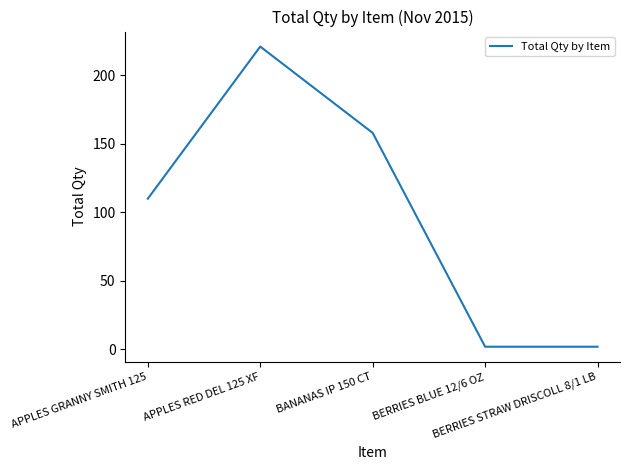

What is the average value?

99